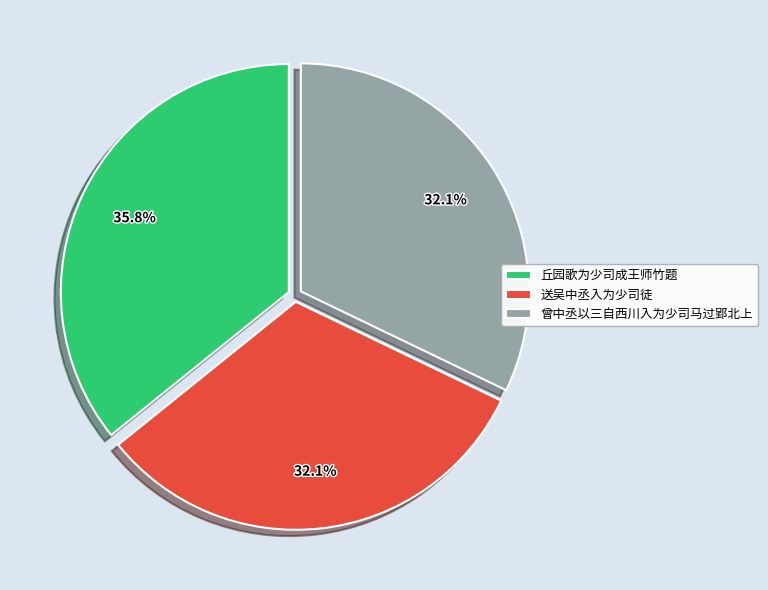

Which has a higher value, 丘园歌为少司成王师竹题 or 送吴中丞入为少司徒?

丘园歌为少司成王师竹题